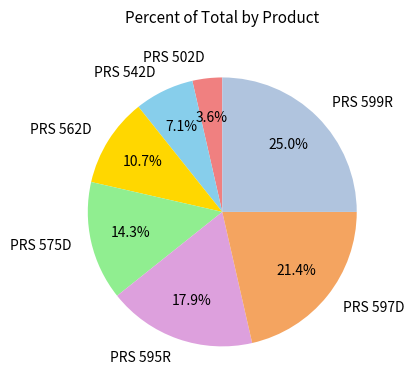

Is the sum of PRS 599R and PRS 502D greater than half?

No